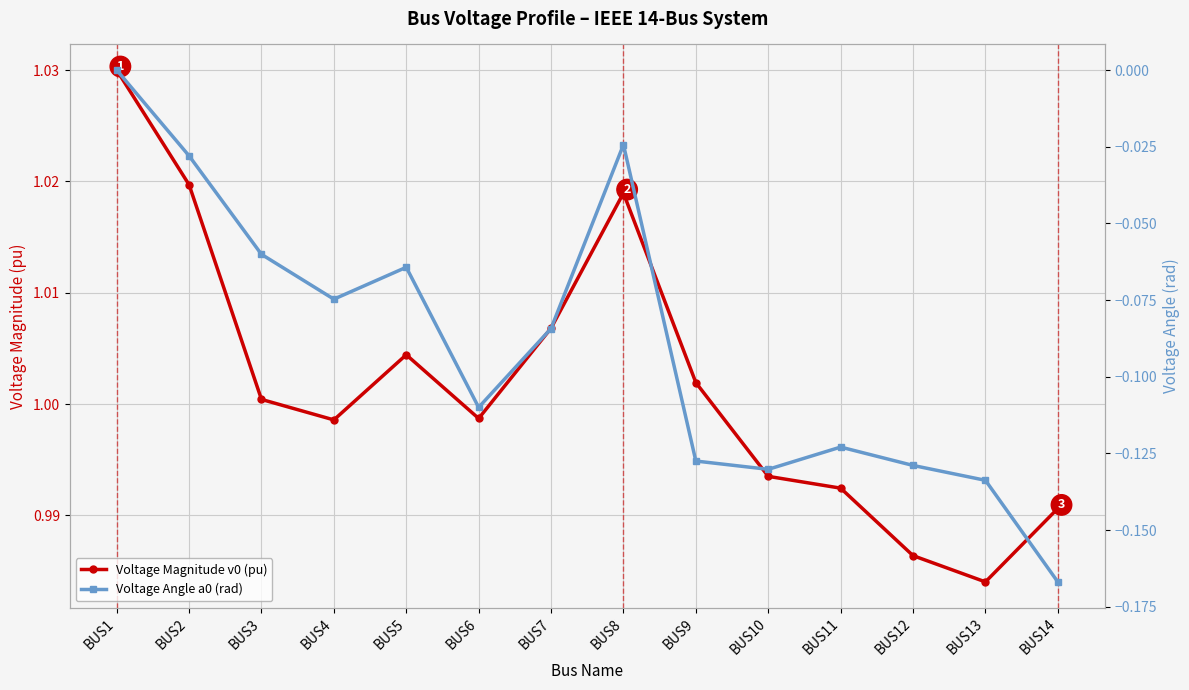

What are all the series names shown in the legend?

Voltage Magnitude v0 (pu), Voltage Angle a0 (rad)